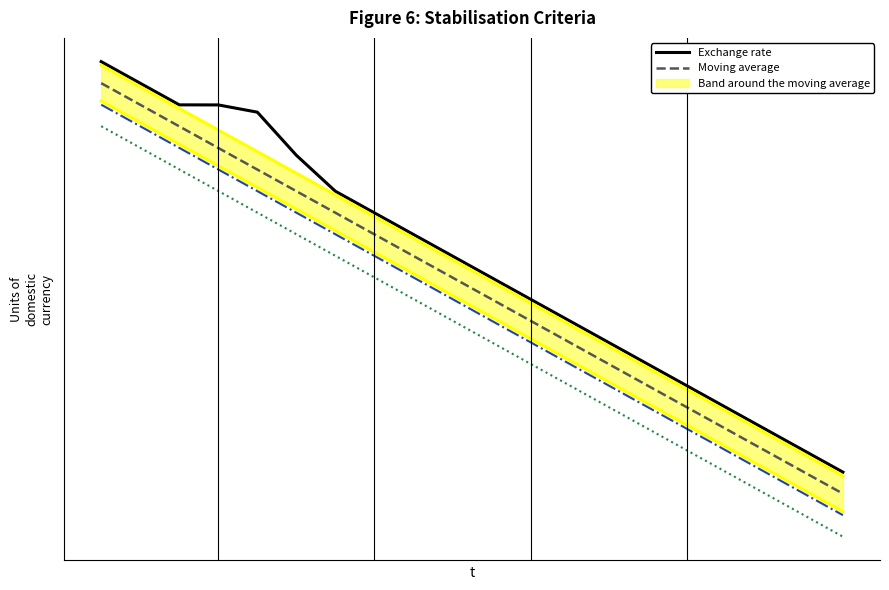

Does the chart display data point markers on the line(s)?

No